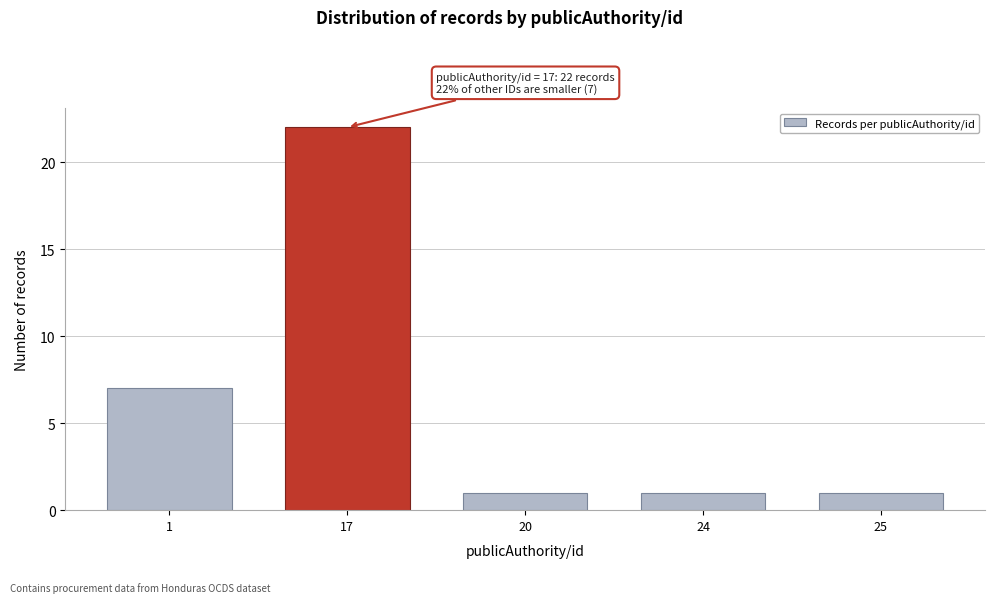

Reading left to right, extract all data points from this chart.

1=7	17=22	20=1	24=1	25=1